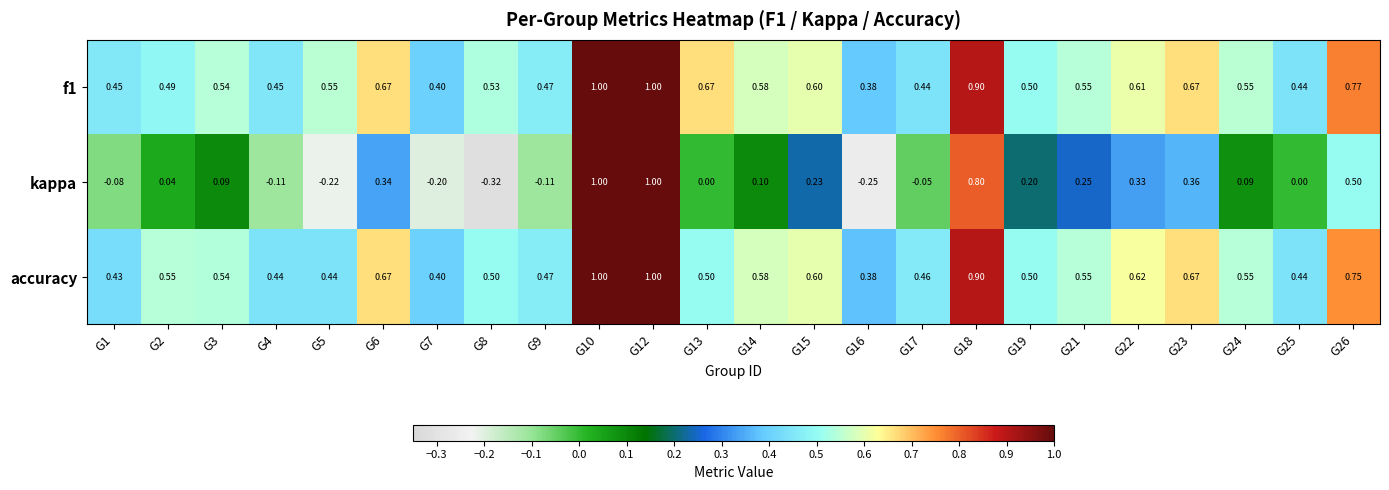

What is the greatest value displayed?

1.0